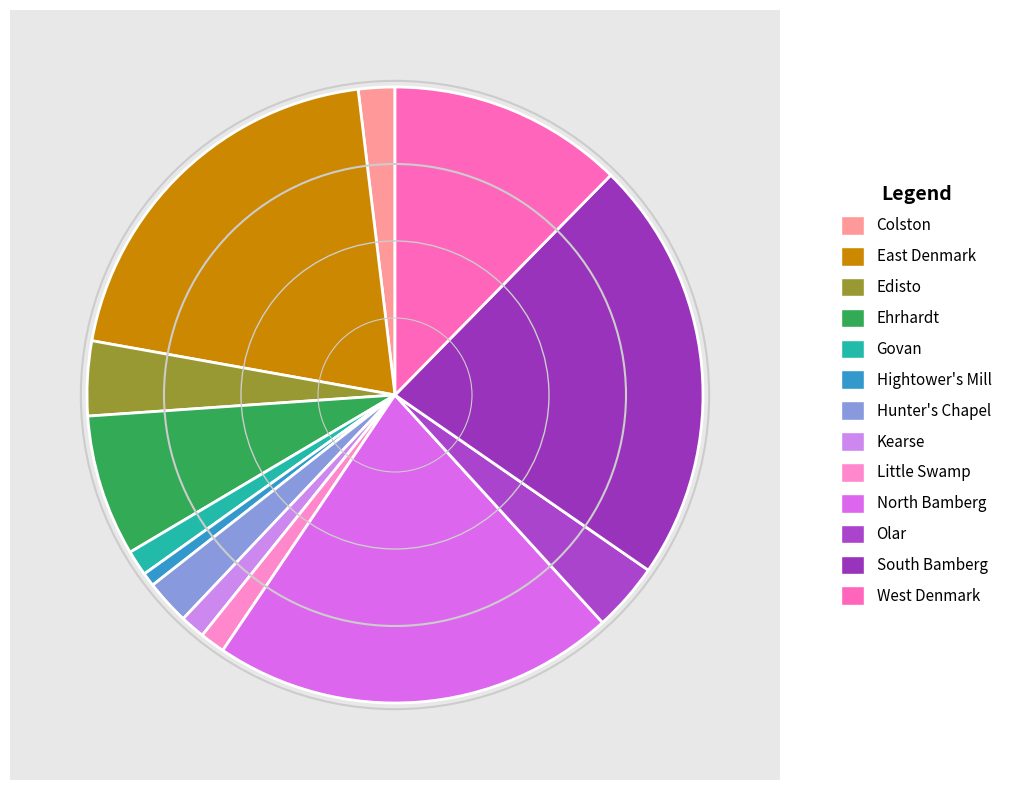

Count the number of slices in the pie.

13